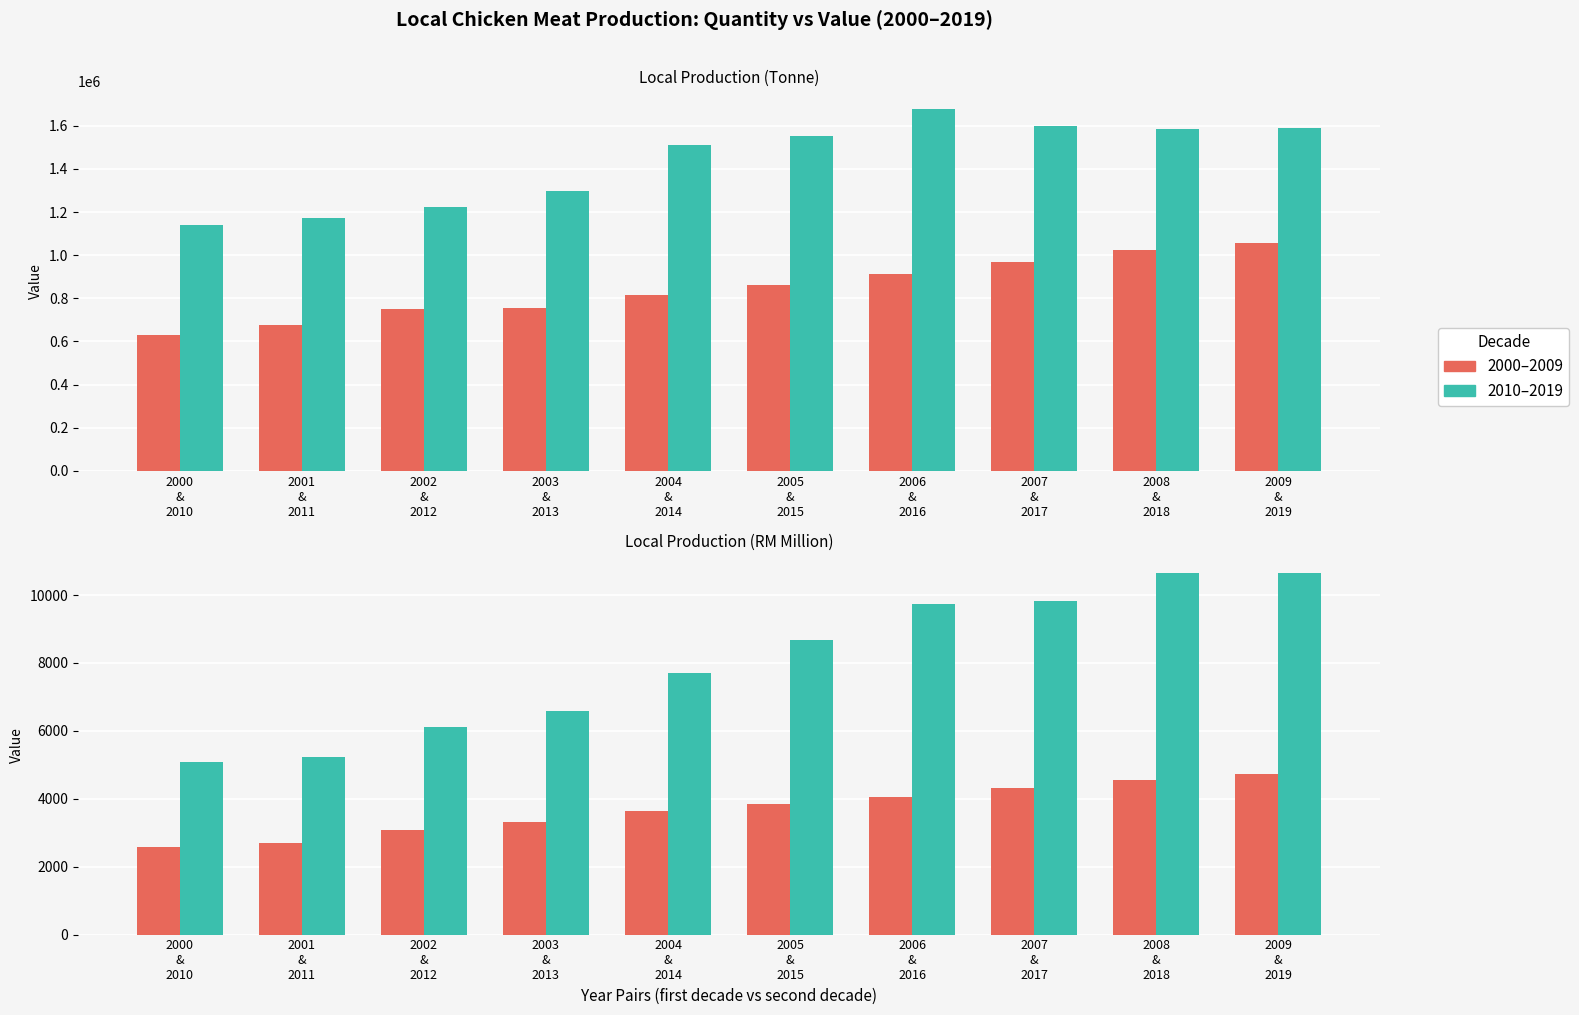

The value of 2000–2009 at 2007
&
2017 is 6869.8. True or false?

False